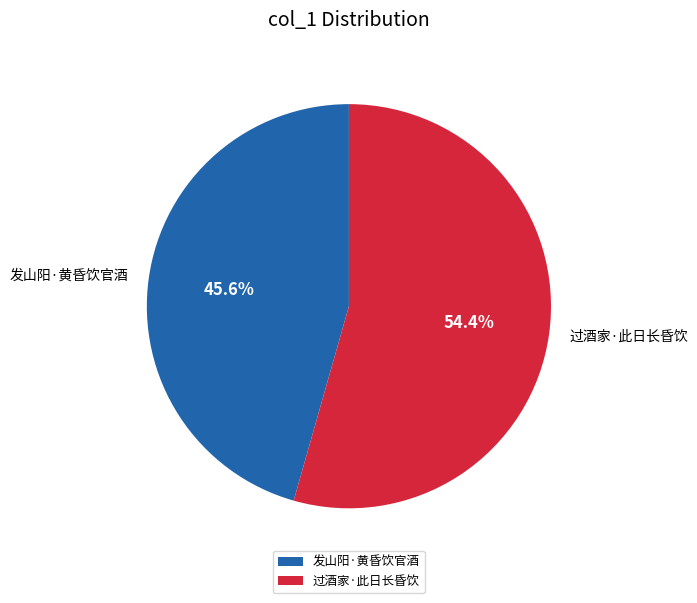

Approximately how many times larger is the value at 过酒家·此日长昏饮 compared to 发山阳·黄昏饮官酒?

1.2